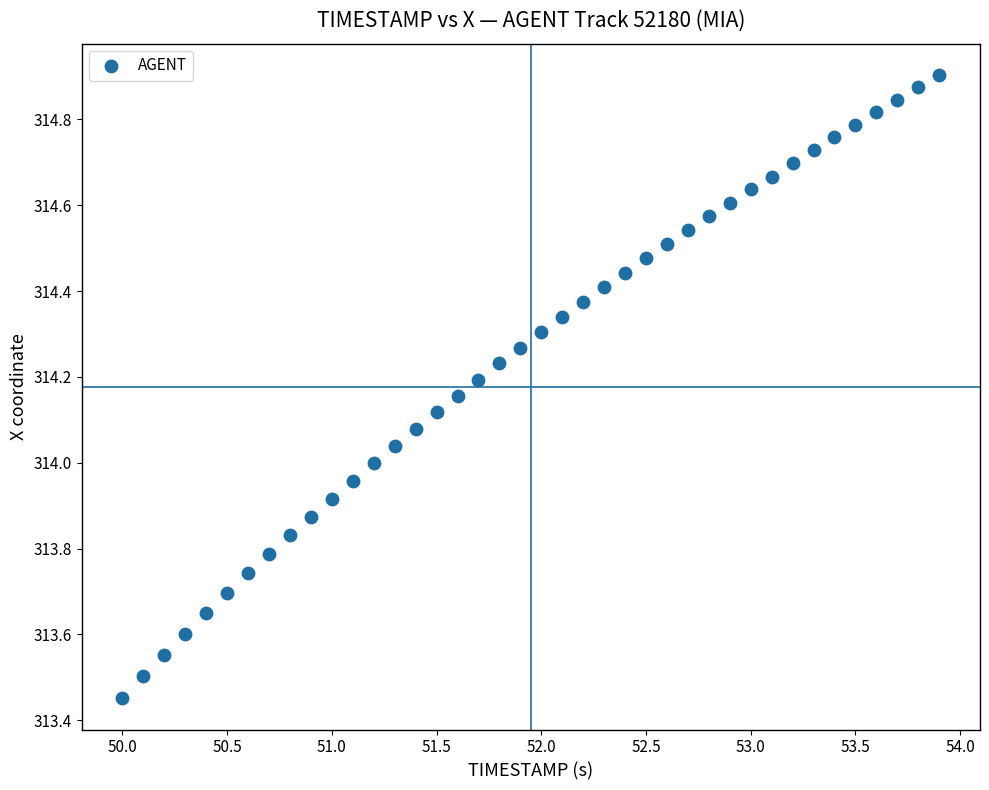

What is the range of X values (max minus min)?

3.9